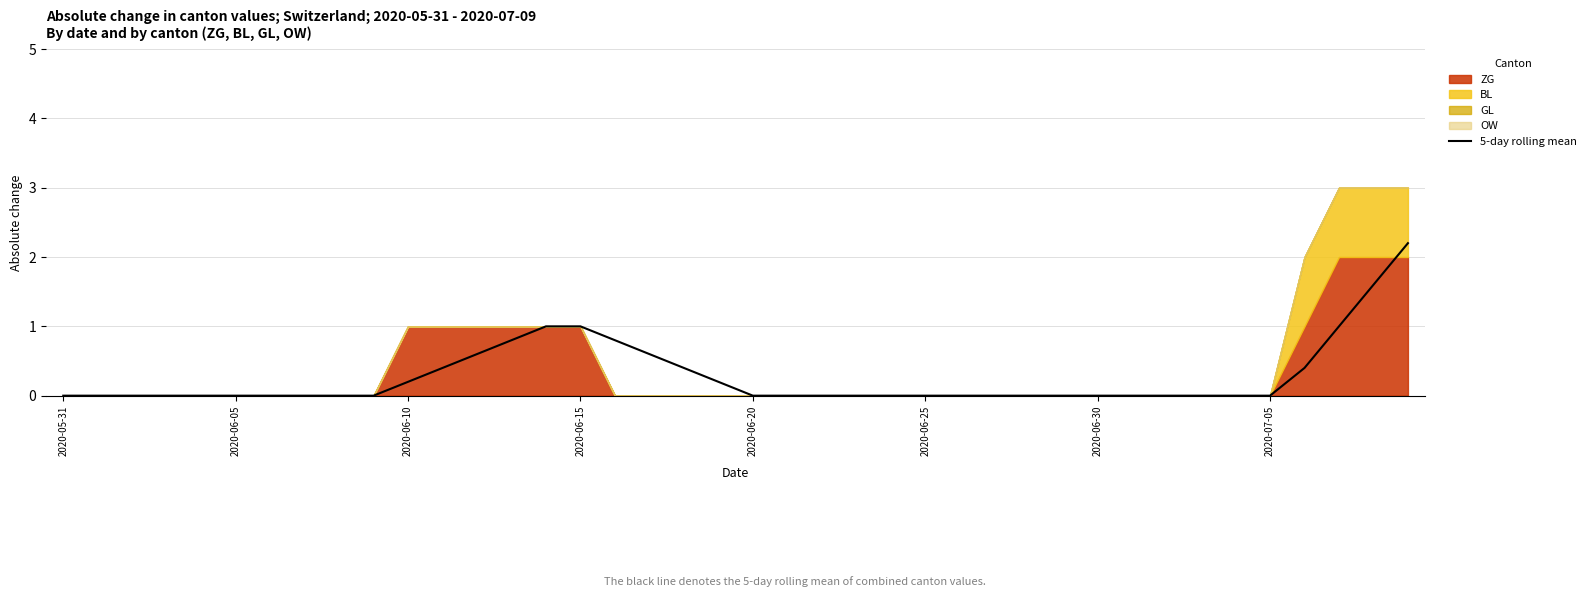

What is the change in value from 2020-05-31 to 37?

+1.0